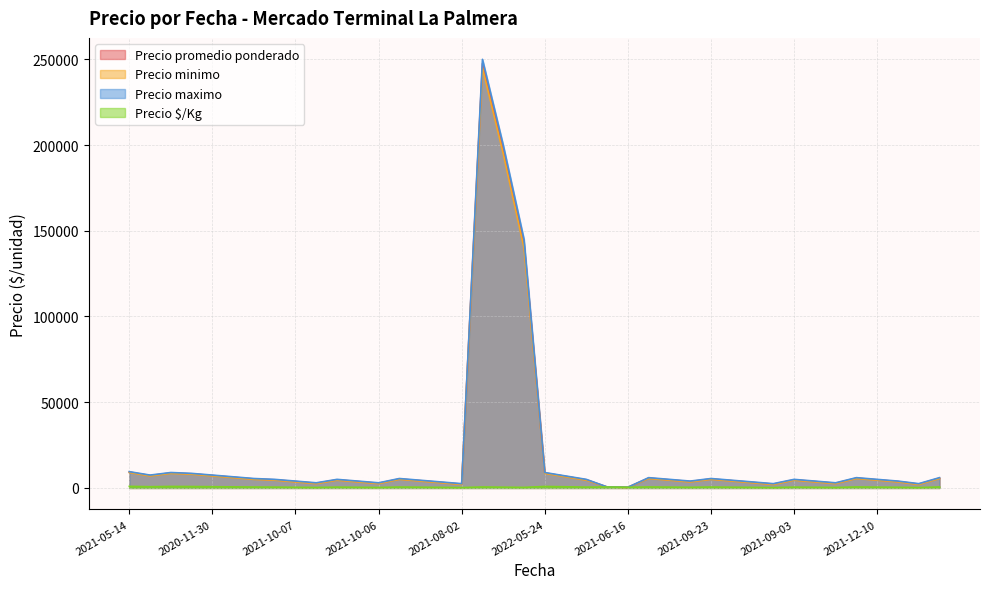

Where is the first local maximum for Precio maximo?

2021-04-29